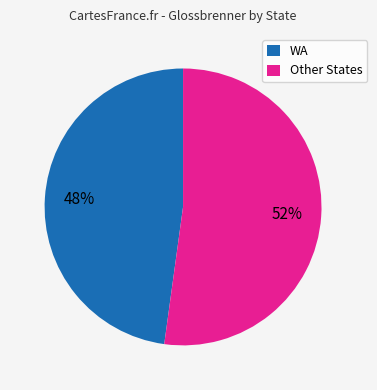

To the nearest percent, what is the difference between the largest and smallest slice percentages?

4%